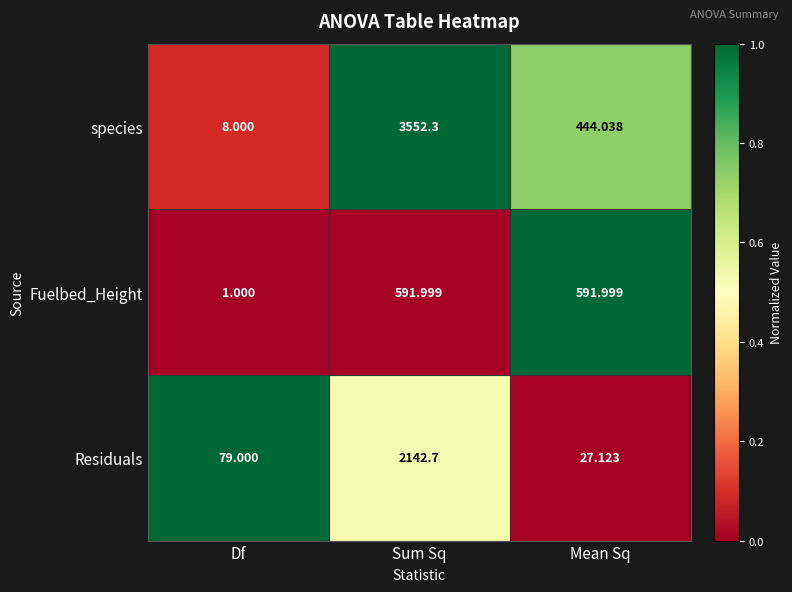

How many distinct data groups are displayed?

3